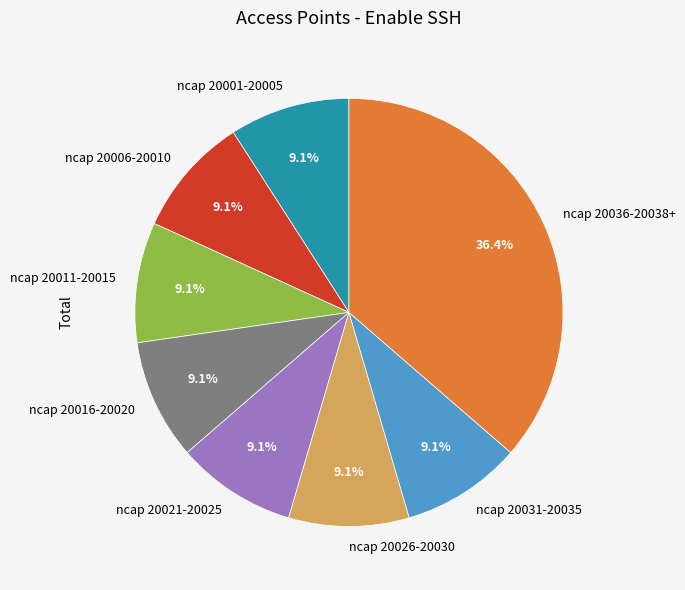

How many segments does this pie chart have?

8